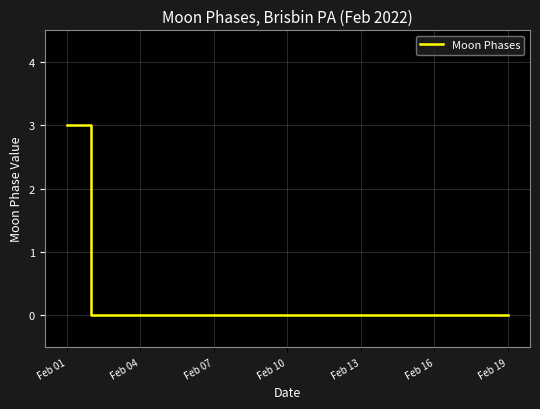

What is the difference between the maximum and minimum values?

3